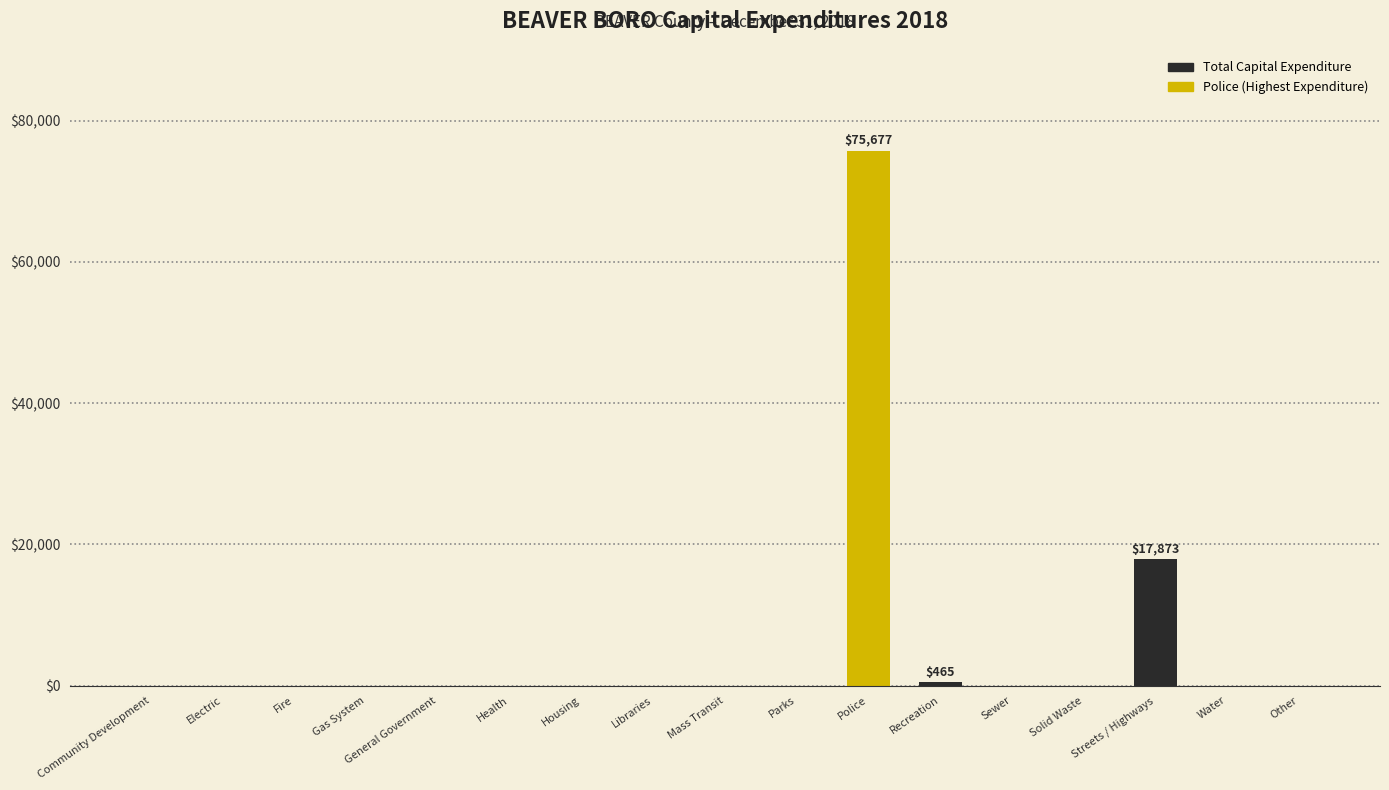

Is it true that the value at Water is 0?

True